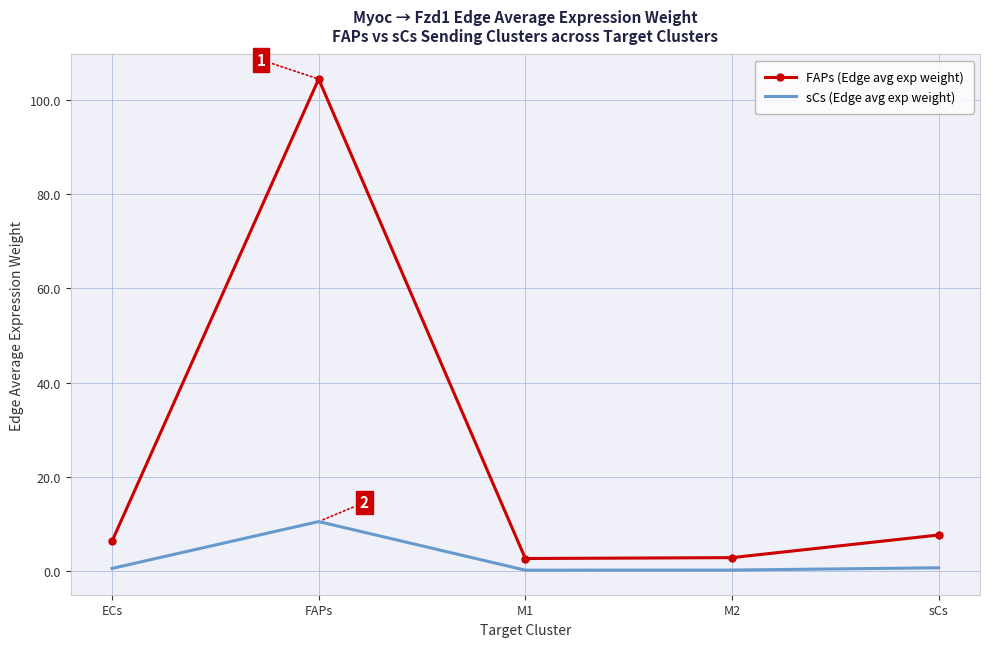

The sCs (Edge avg exp weight) series shows 0.6 at ECs. True or false?

True